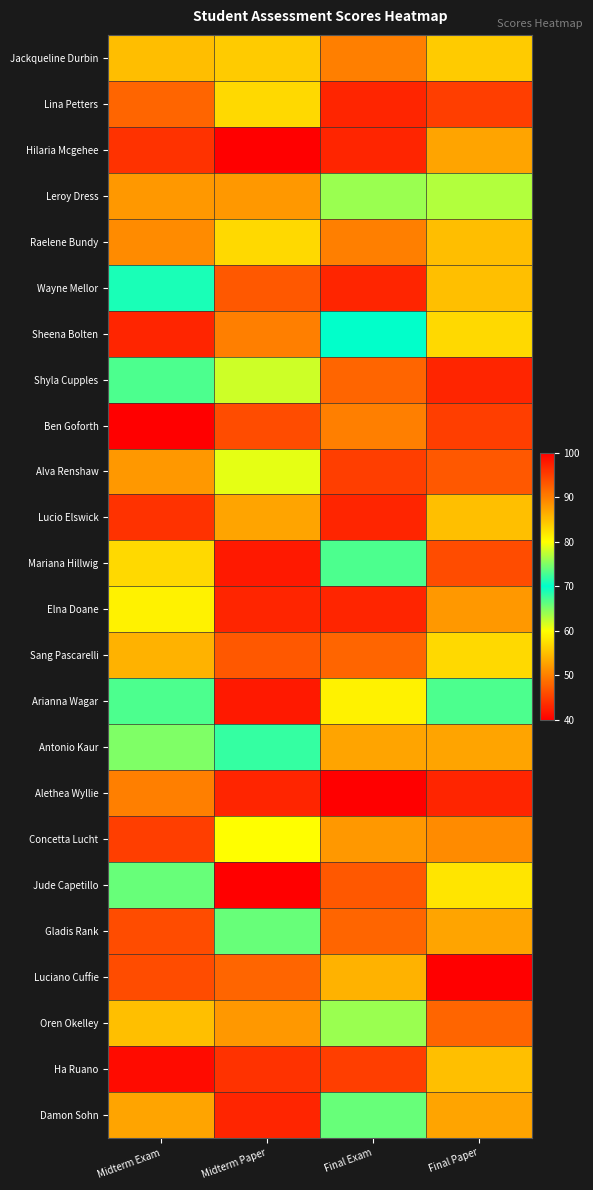

Reading left to right, list all the values displayed in this chart.

Jackqueline Durbin: Midterm Exam=85	Midterm Paper=84	Final Exam=90	Final Paper=56
Lina Petters: Midterm Exam=48	Midterm Paper=57	Final Exam=97	Final Paper=95
Hilaria Mcgehee: Midterm Exam=96	Midterm Paper=100	Final Exam=97	Final Paper=87
Leroy Dress: Midterm Exam=52	Midterm Paper=52	Final Exam=64	Final Paper=63
Raelene Bundy: Midterm Exam=89	Midterm Paper=57	Final Exam=90	Final Paper=85
Wayne Mellor: Midterm Exam=71	Midterm Paper=93	Final Exam=97	Final Paper=55
Sheena Bolten: Midterm Exam=97	Midterm Paper=90	Final Exam=70	Final Paper=83
Shyla Cupples: Midterm Exam=67	Midterm Paper=62	Final Exam=48	Final Paper=43
Ben Goforth: Midterm Exam=100	Midterm Paper=94	Final Exam=90	Final Paper=95
Alva Renshaw: Midterm Exam=88	Midterm Paper=61	Final Exam=45	Final Paper=47
Lucio Elswick: Midterm Exam=44	Midterm Paper=87	Final Exam=43	Final Paper=55
Mariana Hillwig: Midterm Exam=83	Midterm Paper=42	Final Exam=67	Final Paper=46
Elna Doane: Midterm Exam=59	Midterm Paper=43	Final Exam=43	Final Paper=52
Sang Pascarelli: Midterm Exam=54	Midterm Paper=47	Final Exam=92	Final Paper=57
Arianna Wagar: Midterm Exam=73	Midterm Paper=98	Final Exam=59	Final Paper=73
Antonio Kaur: Midterm Exam=75	Midterm Paper=72	Final Exam=87	Final Paper=53
Alethea Wyllie: Midterm Exam=90	Midterm Paper=97	Final Exam=100	Final Paper=97
Concetta Lucht: Midterm Exam=95	Midterm Paper=80	Final Exam=88	Final Paper=89
Jude Capetillo: Midterm Exam=66	Midterm Paper=100	Final Exam=93	Final Paper=82
Gladis Rank: Midterm Exam=46	Midterm Paper=74	Final Exam=92	Final Paper=87
Luciano Cuffie: Midterm Exam=94	Midterm Paper=92	Final Exam=86	Final Paper=100
Oren Okelley: Midterm Exam=55	Midterm Paper=52	Final Exam=76	Final Paper=48
Ha Ruano: Midterm Exam=41	Midterm Paper=44	Final Exam=95	Final Paper=55
Damon Sohn: Midterm Exam=53	Midterm Paper=97	Final Exam=74	Final Paper=53